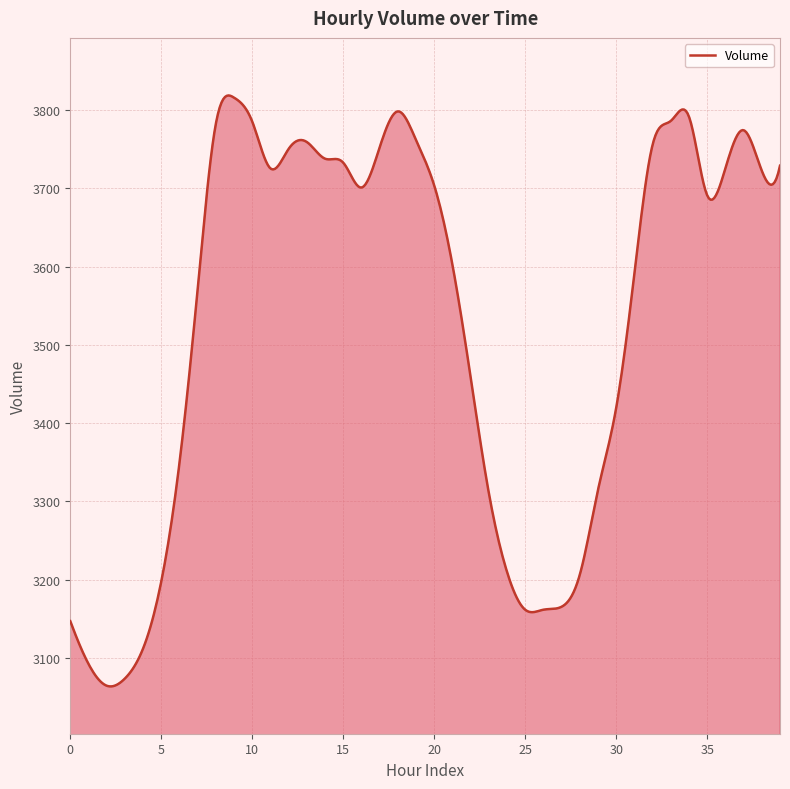

What is the difference between the maximum and minimum values?

754.4